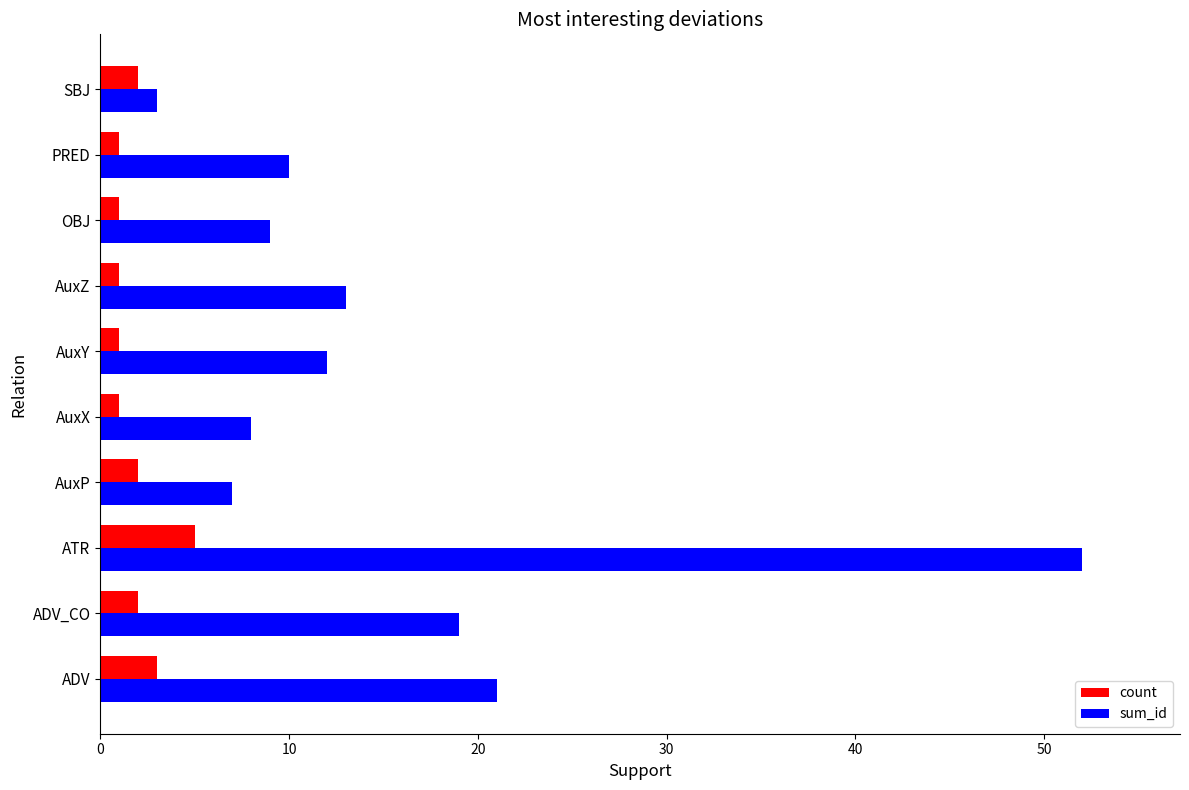

What is the sum of all count values?

19